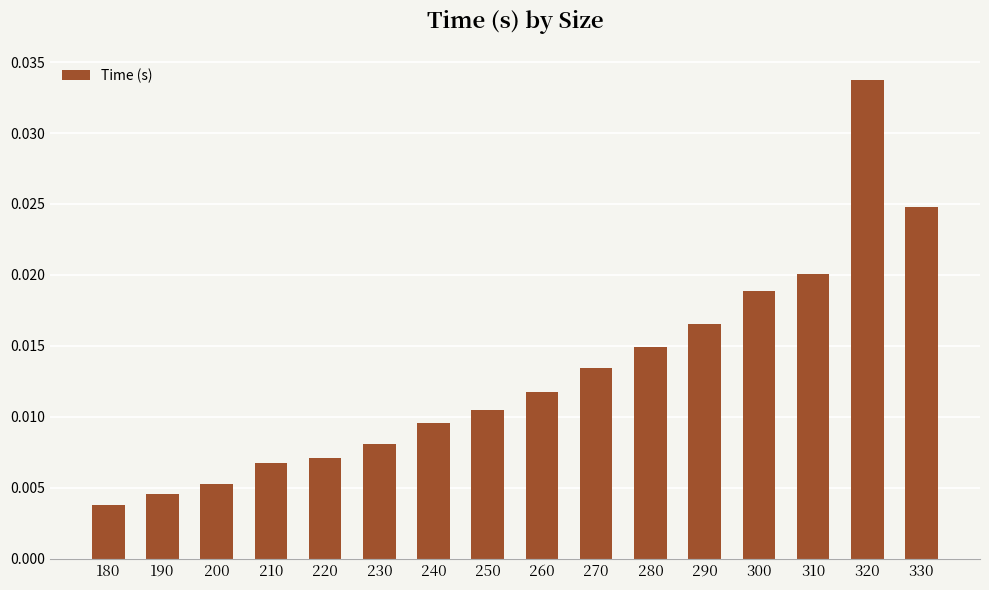

Which label corresponds to the smallest value in the chart?

180